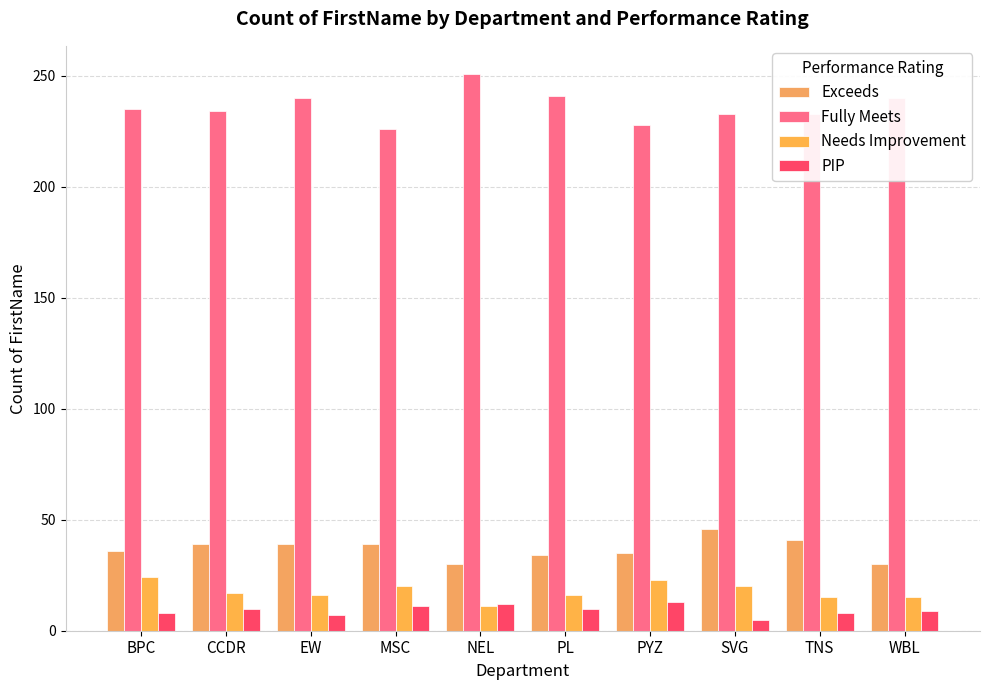

How many groups of bars are there?

10